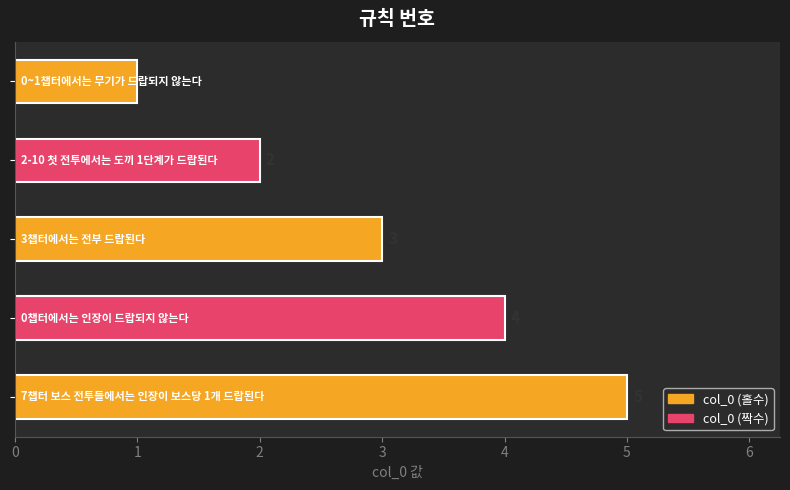

What is the maximum value shown in the chart?

5